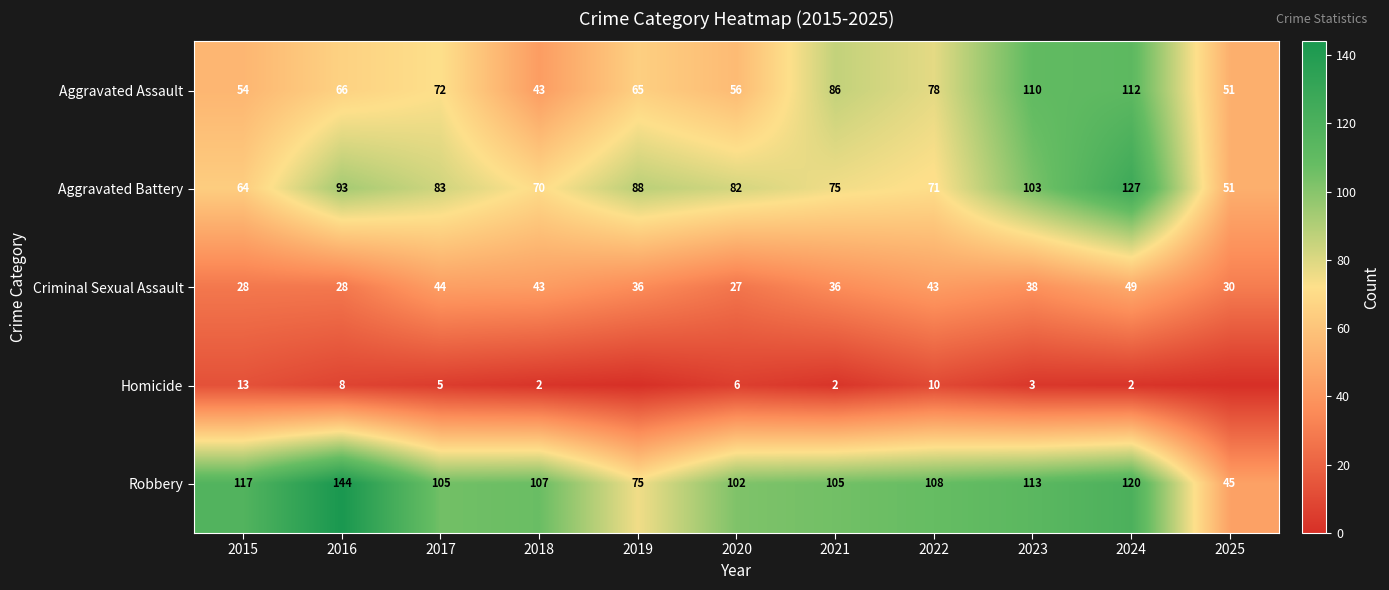

List the labels in order of Aggravated Battery value, largest first.

2024, 2023, 2016, 2019, 2017, 2020, 2021, 2022, 2018, 2015, 2025